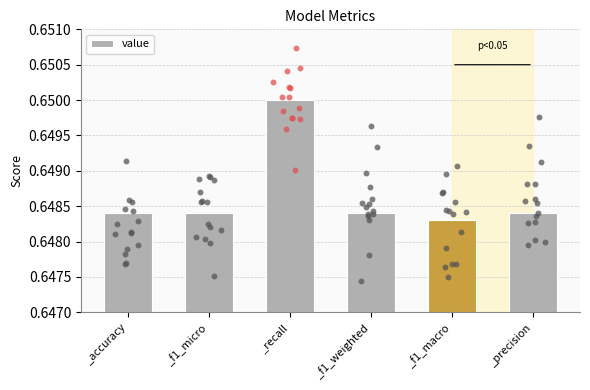

Which has a higher value, _f1_weighted or _f1_macro?

_f1_weighted